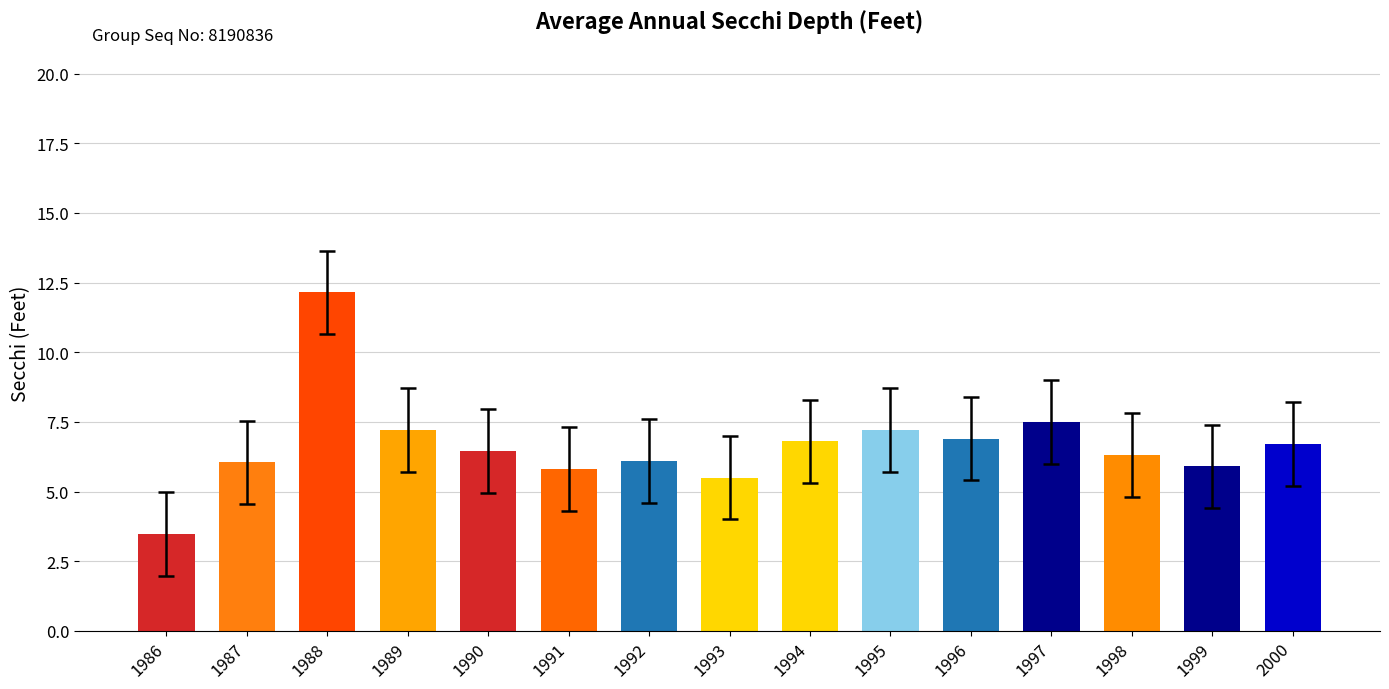

What is the difference between the values at 1996 and 1986?

3.4